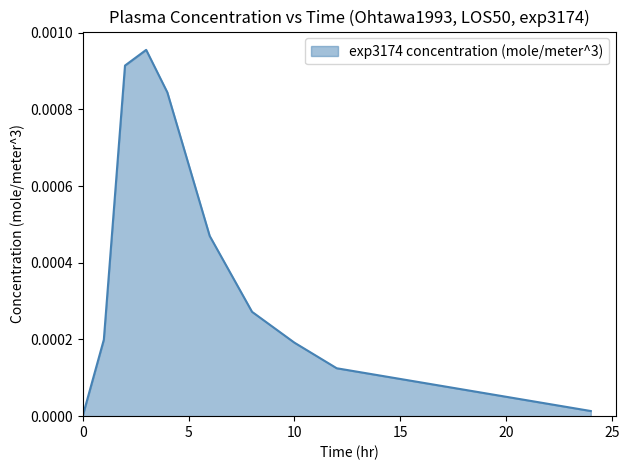

Count the number of values greater than 0.

9